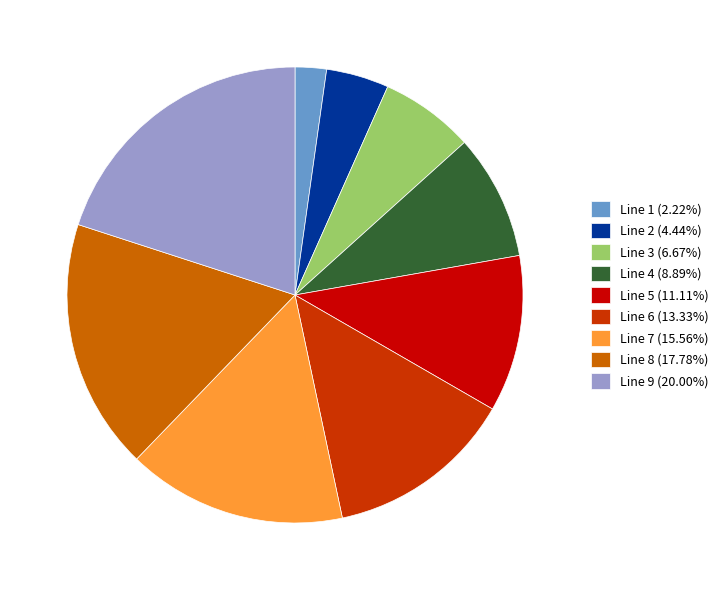

Does any single category account for the majority?

No